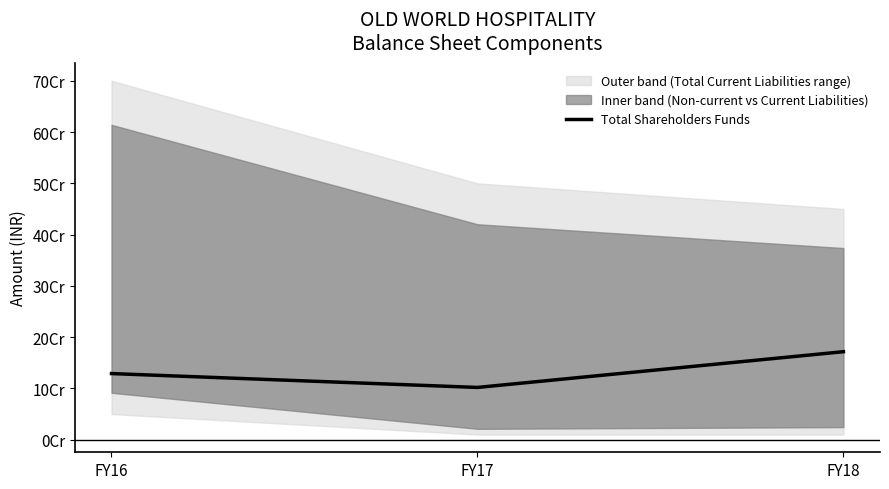

Does the chart have visible grid lines?

No